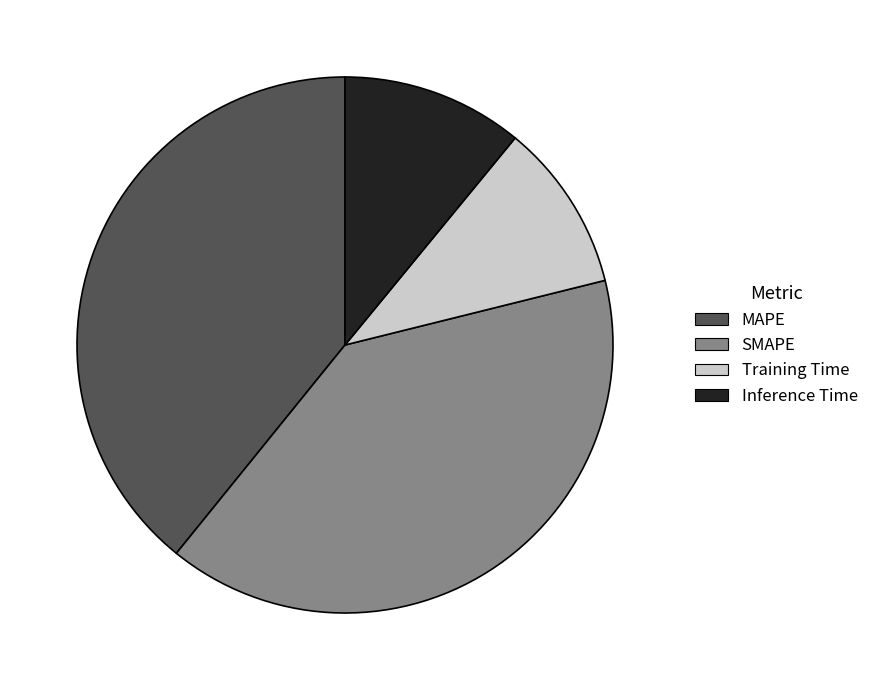

True or false: Inference Time accounts for 1% of the total.

False